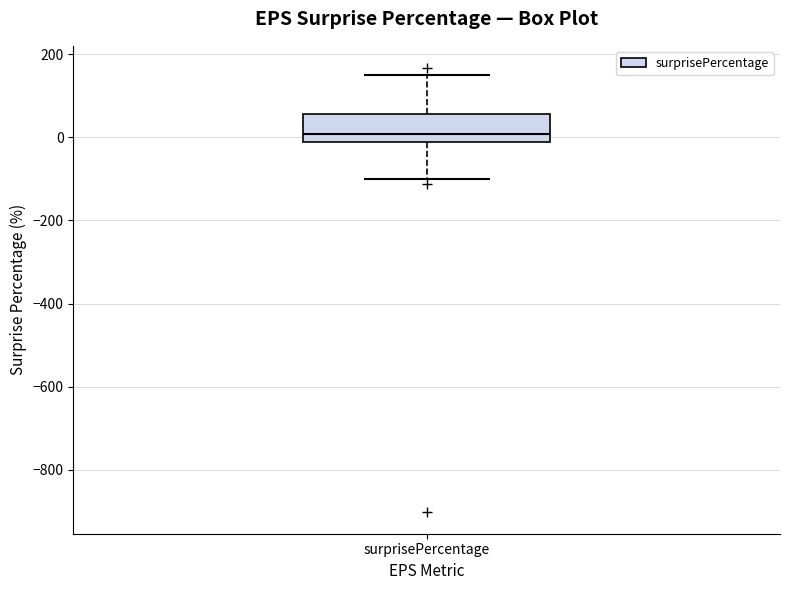

Transcribe this box plot: give where the median line is, the range the box spans, and where the two whiskers end, as read against the y-axis. The values are not printed on the chart, so give them approximately, as read against the axis.

median 0, box -20 to 60, whiskers -100 to 160